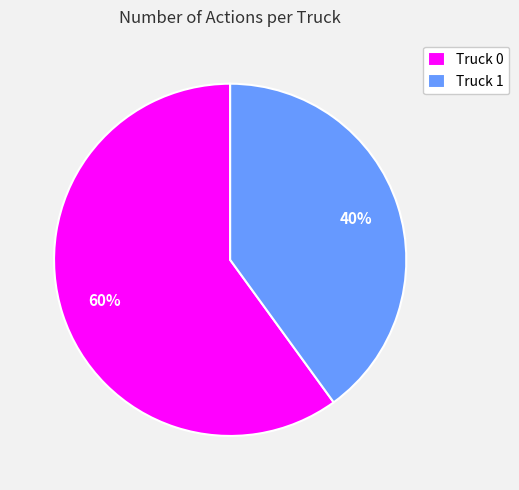

Does any single category account for the majority?

Yes